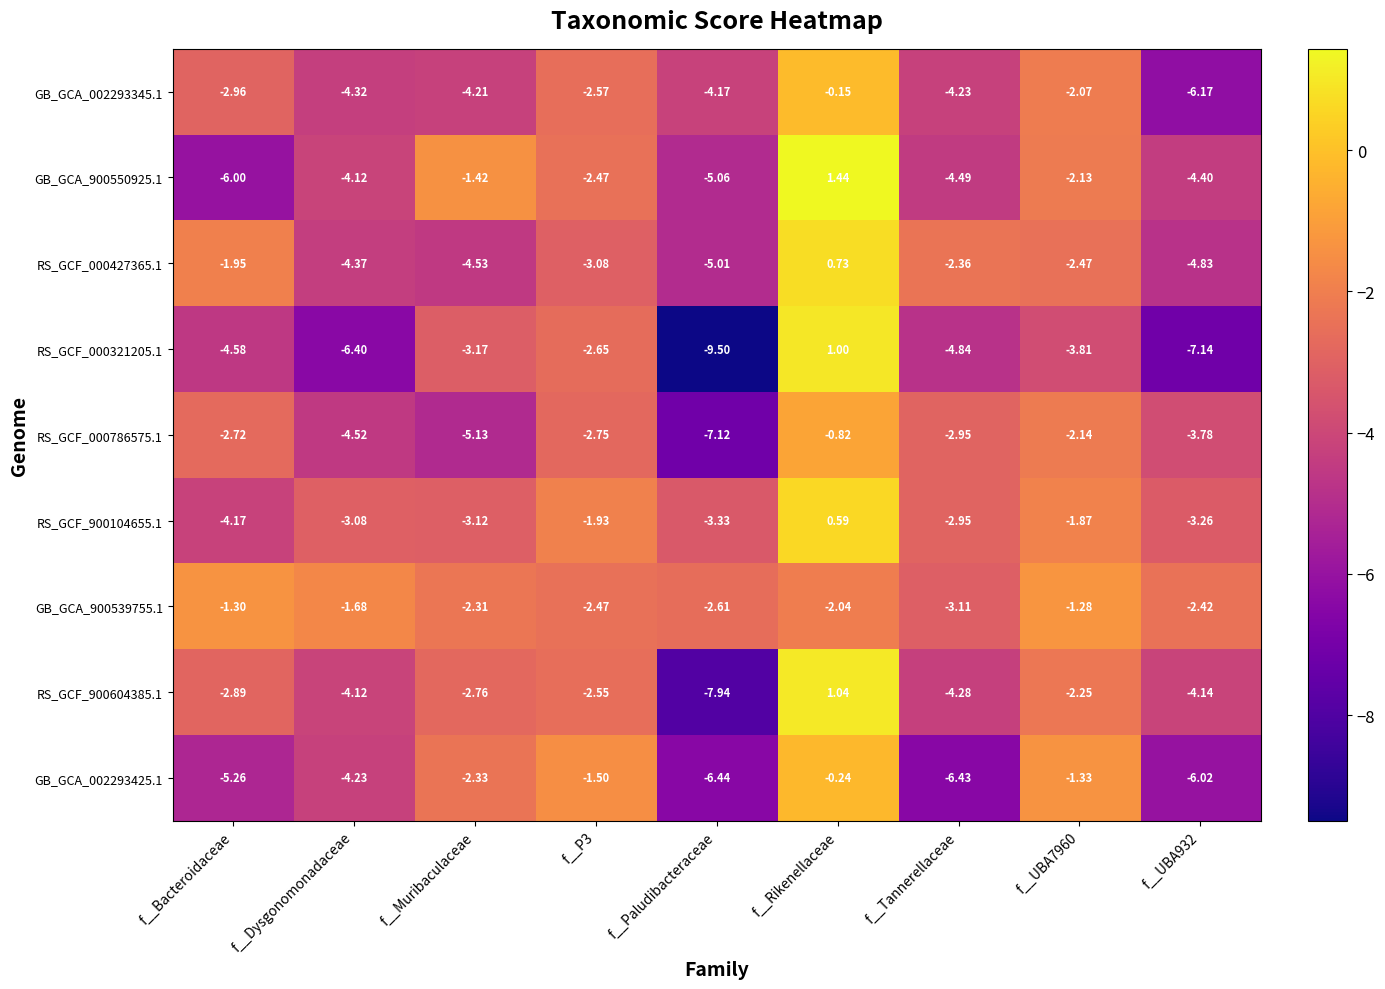

Where does the RS_GCF_000321205.1 series first go above -4?

f__Muribaculaceae